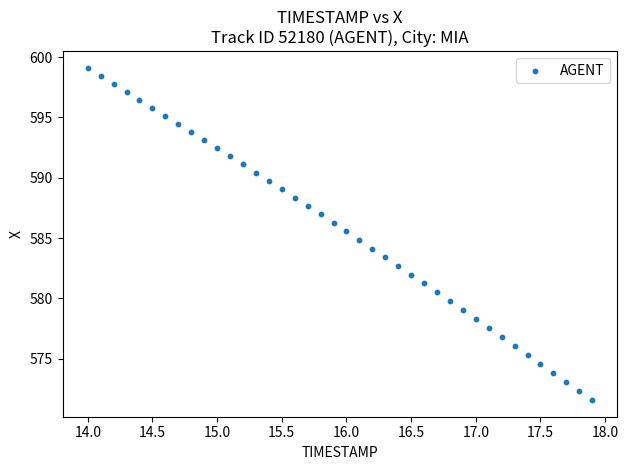

What is the range of Y values (max minus min)?

27.5